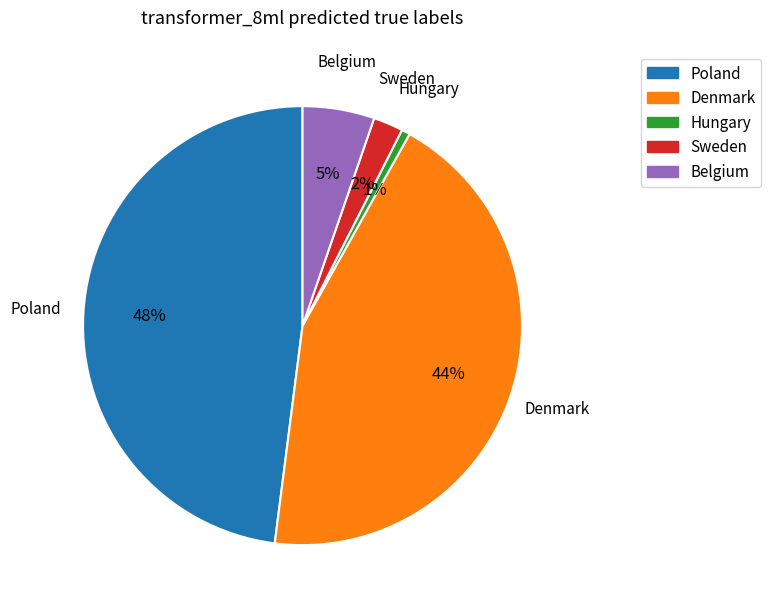

To the nearest percent, what is the average slice percentage?

20%